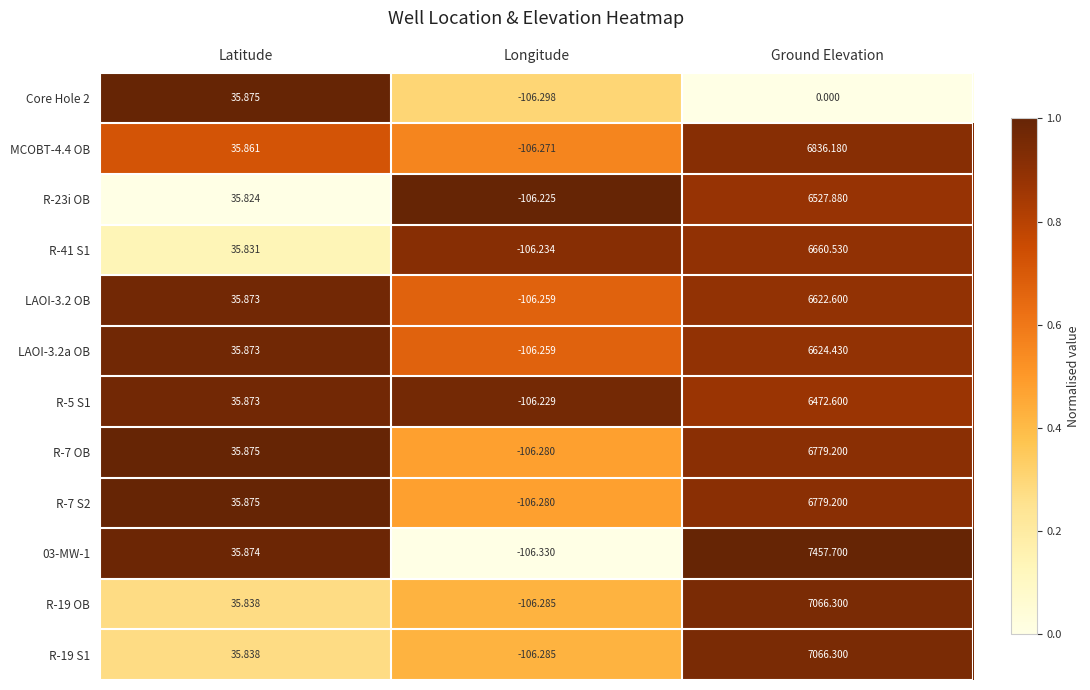

List the labels in order of MCOBT-4.4 OB value, smallest first.

Longitude, Latitude, Ground Elevation